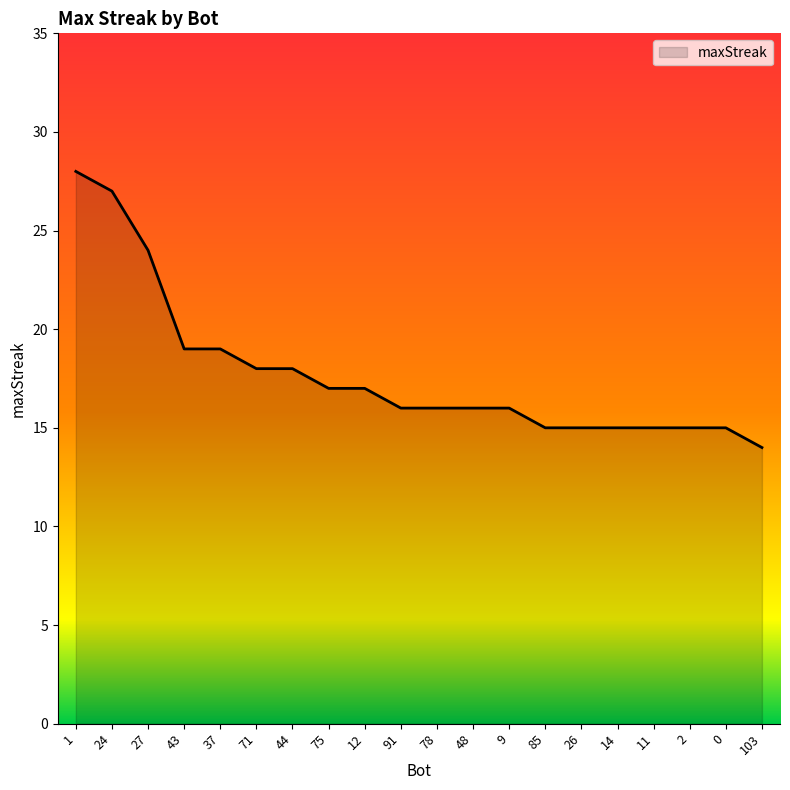

What is the difference between the second highest and second lowest values?

12